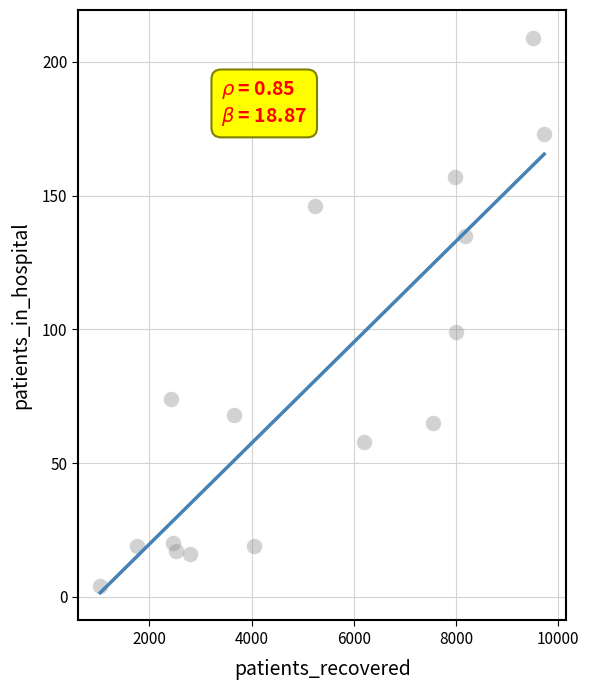

What is the range of Y values (max minus min)?

205